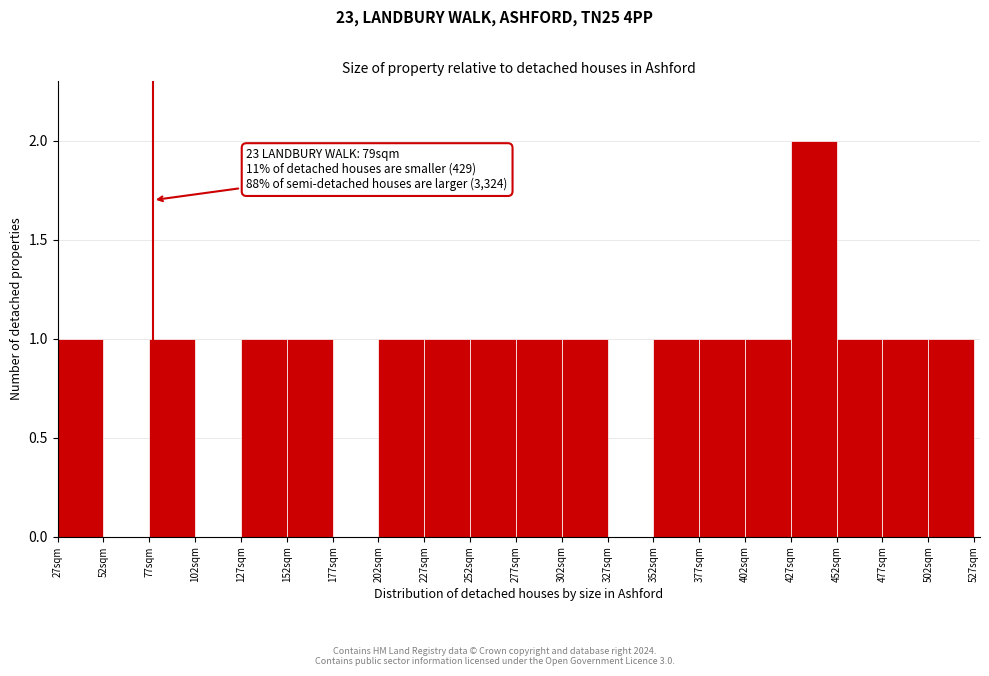

Over which range of the x-axis is the bar tallest?

427 to 452